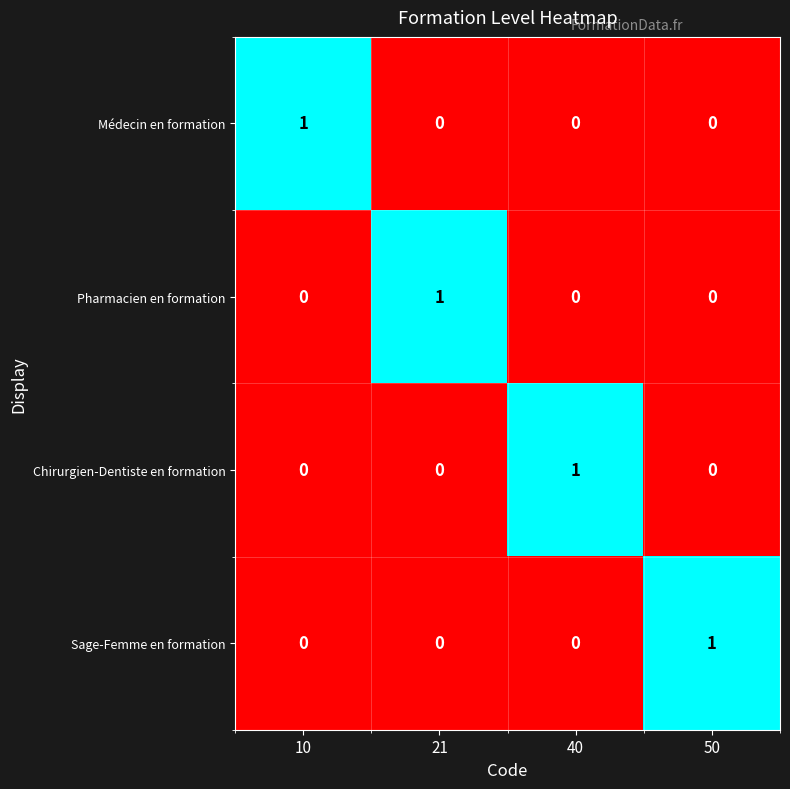

At which label does Pharmacien en formation reach its peak?

21